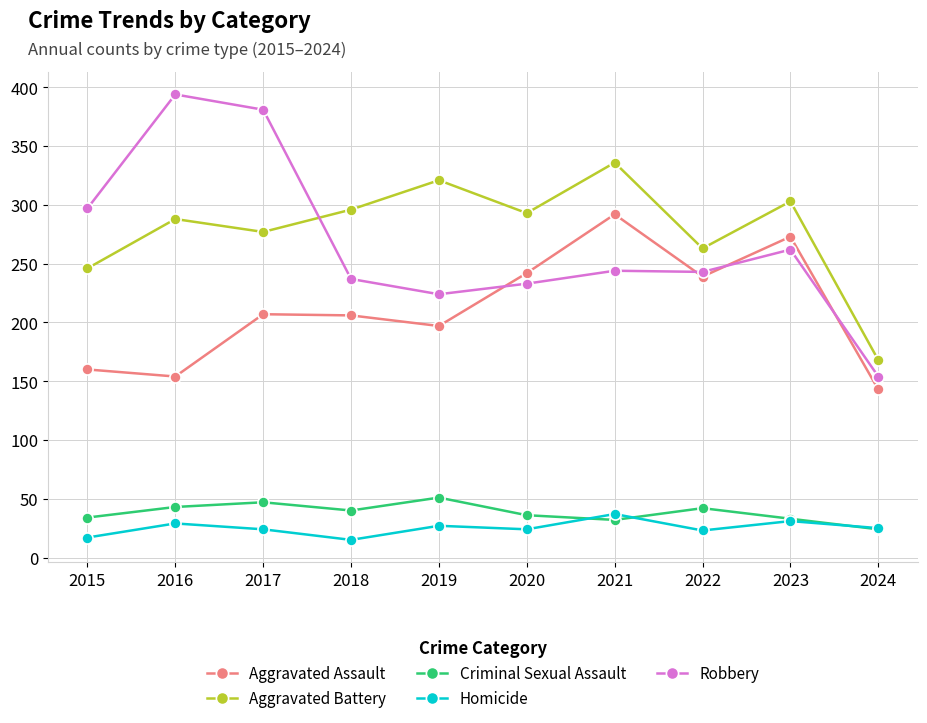

Is it true that Aggravated Assault equals 391 at 2023?

False